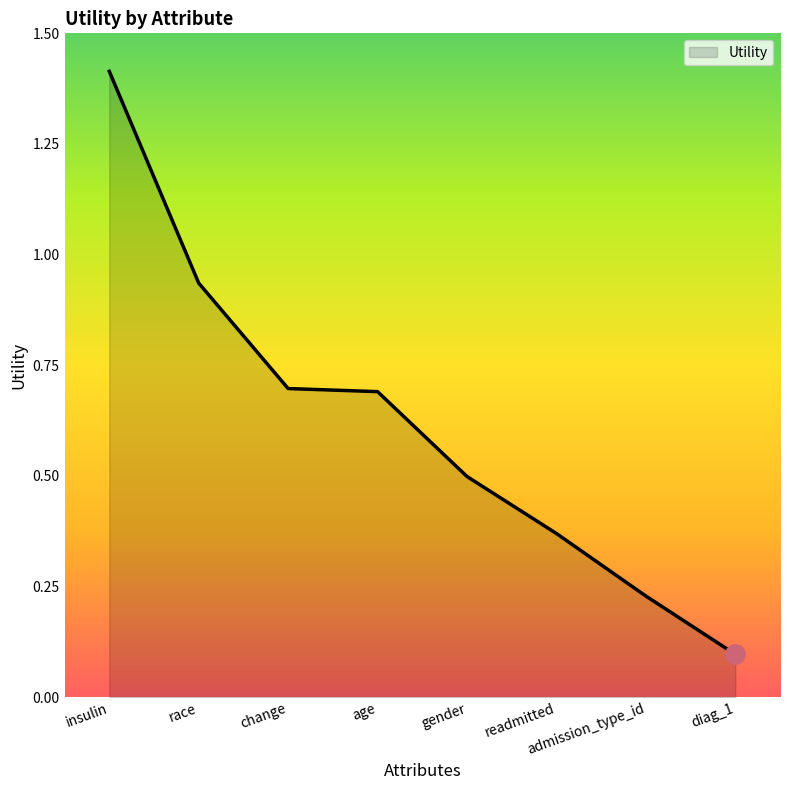

What is the approximate value at diag_1?

0.1